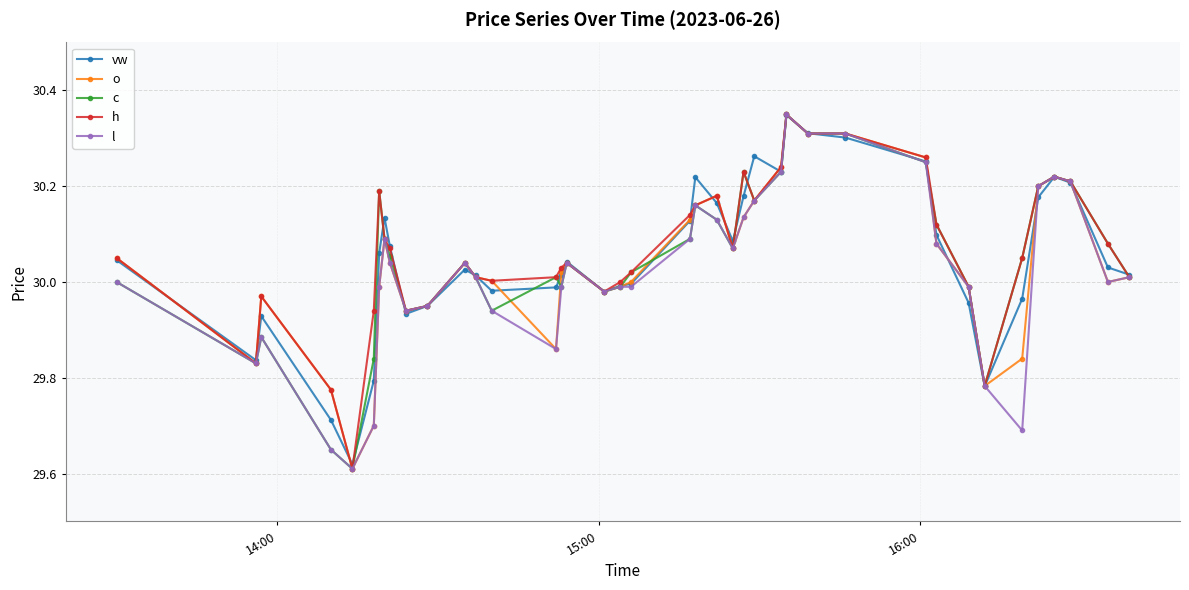

At how many categories does at least one series exceed 29?

40